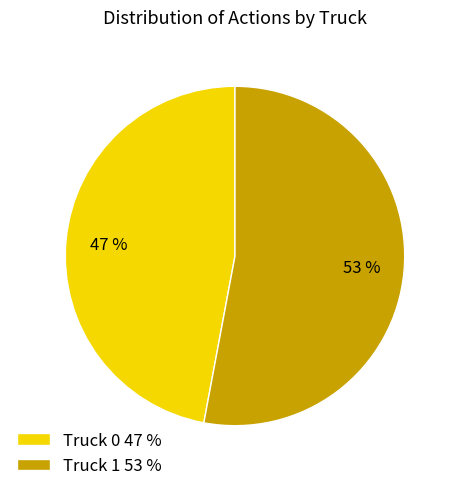

Rank the categories by value from highest to lowest.

Truck 1, Truck 0